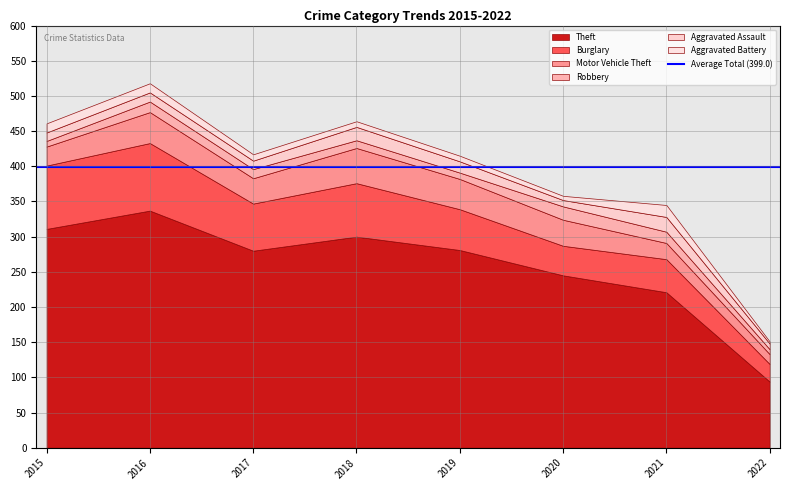

What is the difference between the maximum and minimum values in the Motor Vehicle Theft series?

36